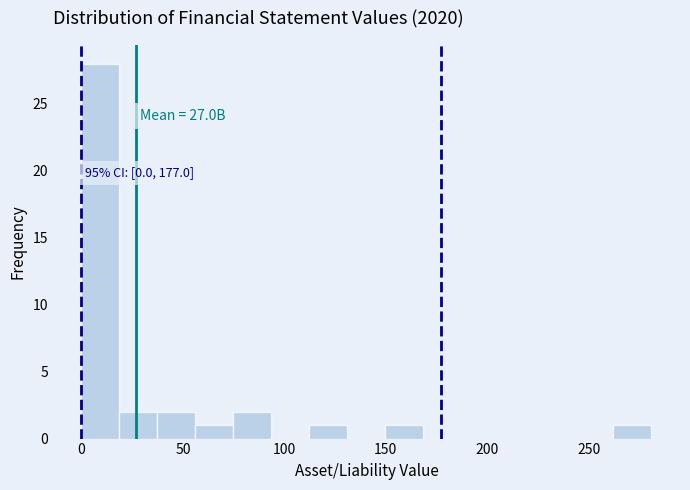

Around what value on the x-axis is the tallest bar? Give the approximate position of its centre, as read against the axis.

10